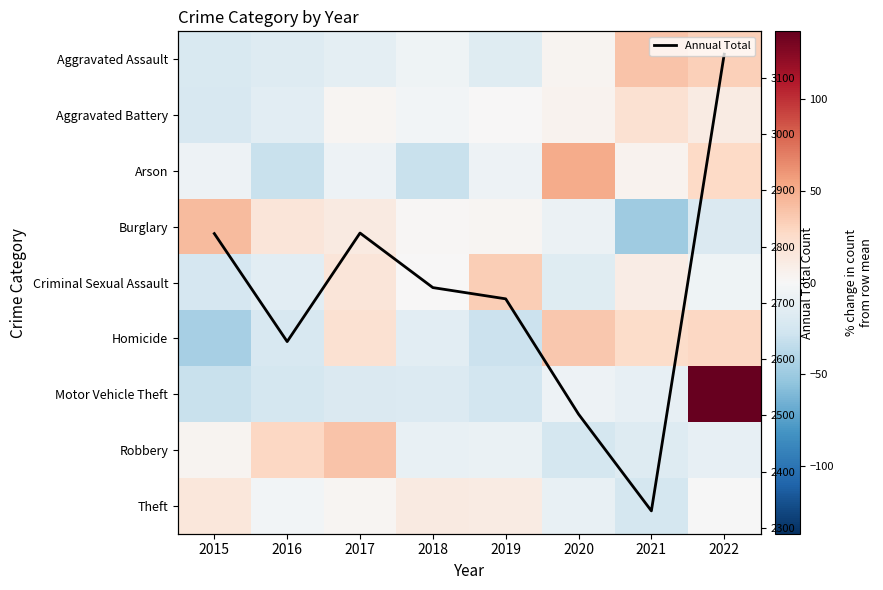

At how many categories does at least one series exceed 1959?

8